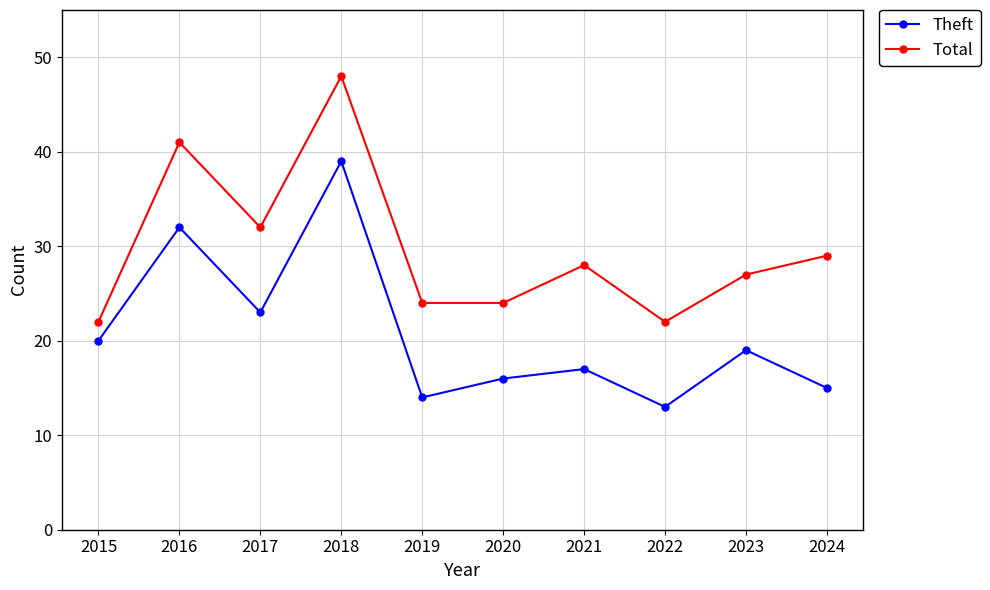

The Total series shows 48 at 2017. True or false?

False